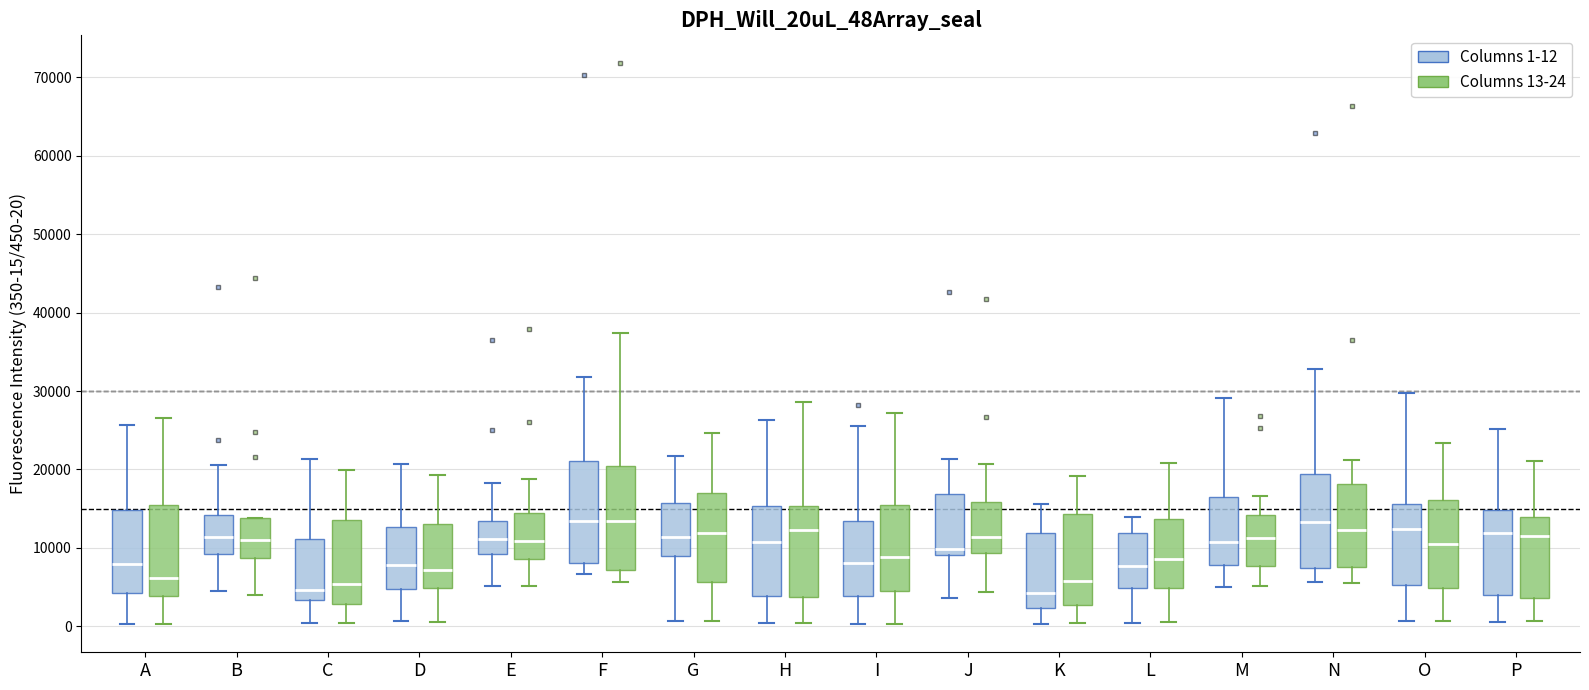

Where does the median line of the box for O (Columns 13-24) sit on the y-axis? The values are not printed on the chart, so give them approximately, as read against the axis.

10000